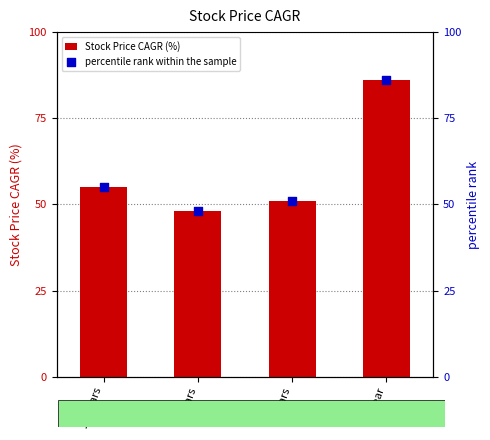

Is the value of percentile rank within the sample at 5 Years greater than the value of Stock Price CAGR (%) at 10 Years?

No